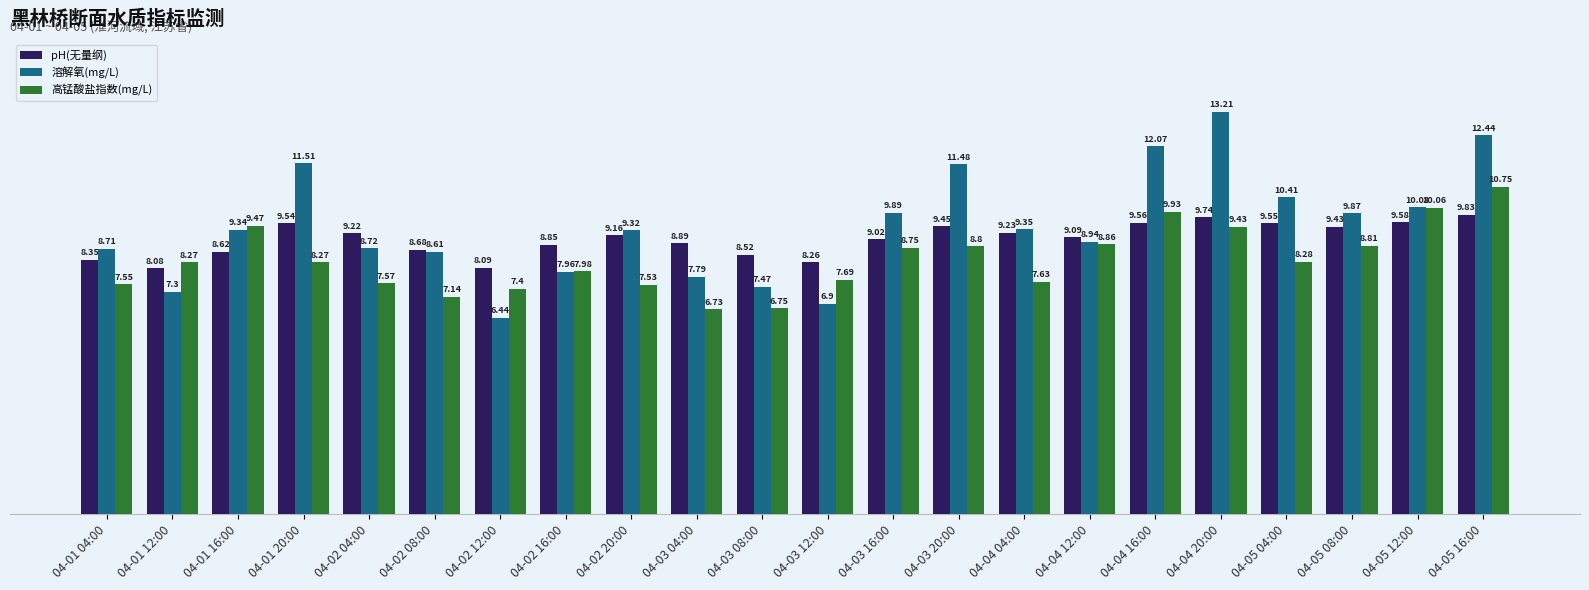

What is the difference between the maximum and minimum values in the 高锰酸盐指数(mg/L) series?

4.0